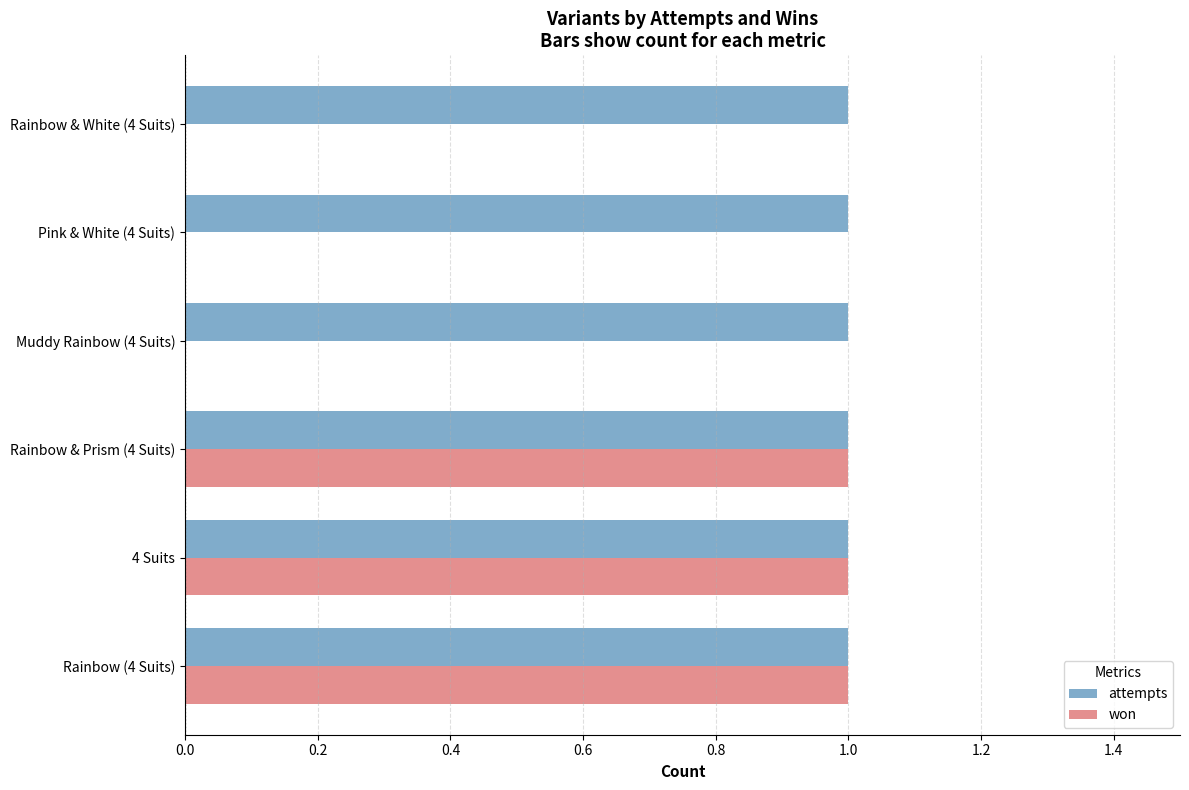

Which series changed the most between 4 Suits and Rainbow & White (4 Suits)?

won